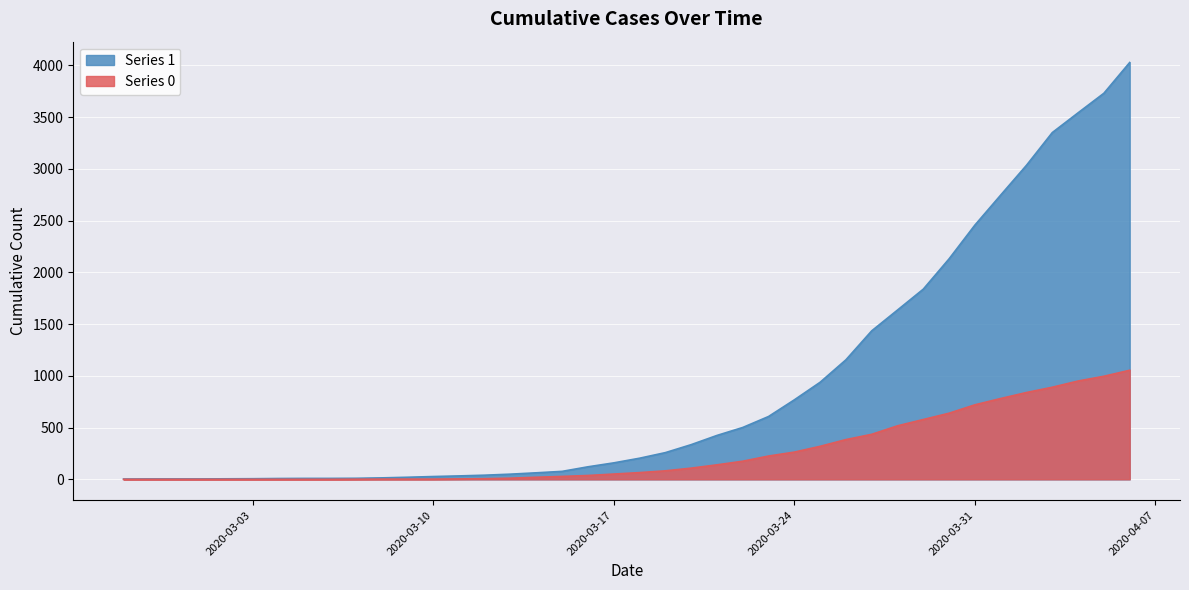

True or false: 1 has more than 1 points higher than both neighbors.

False